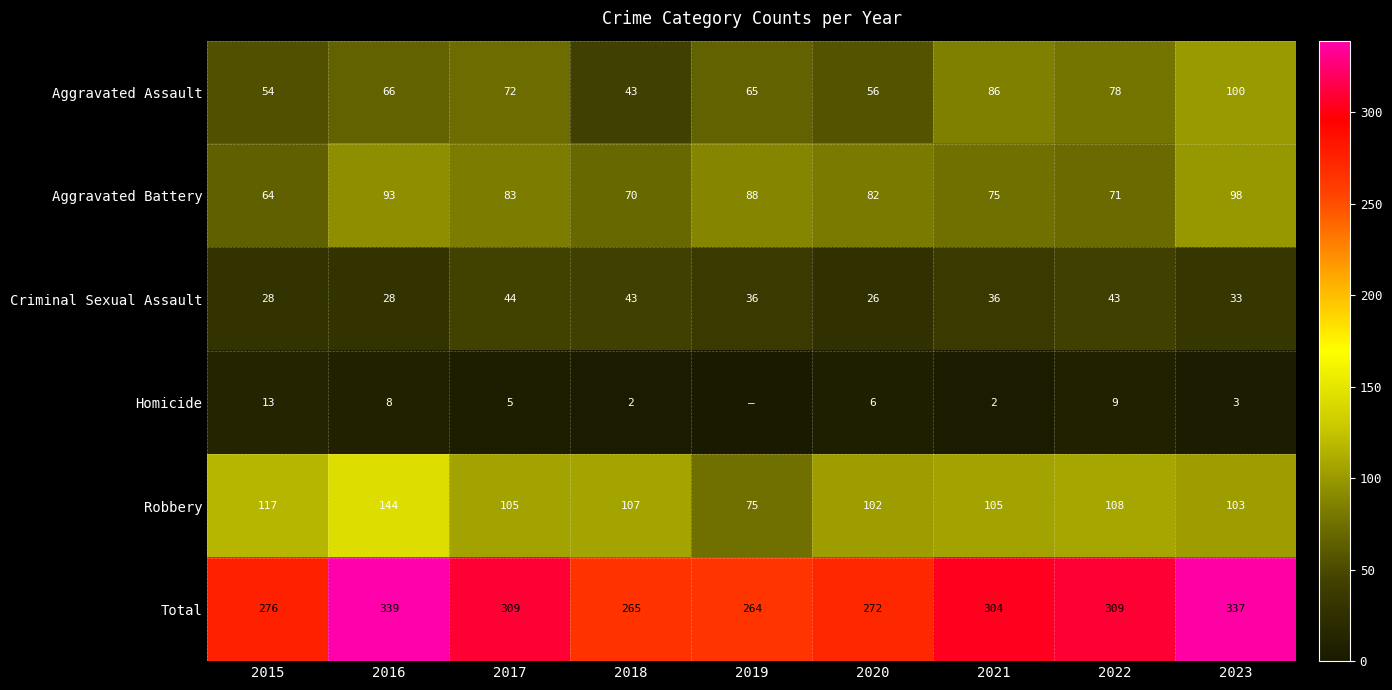

Is the value of Homicide at 2021 greater than the value of Aggravated Battery at 2016?

No